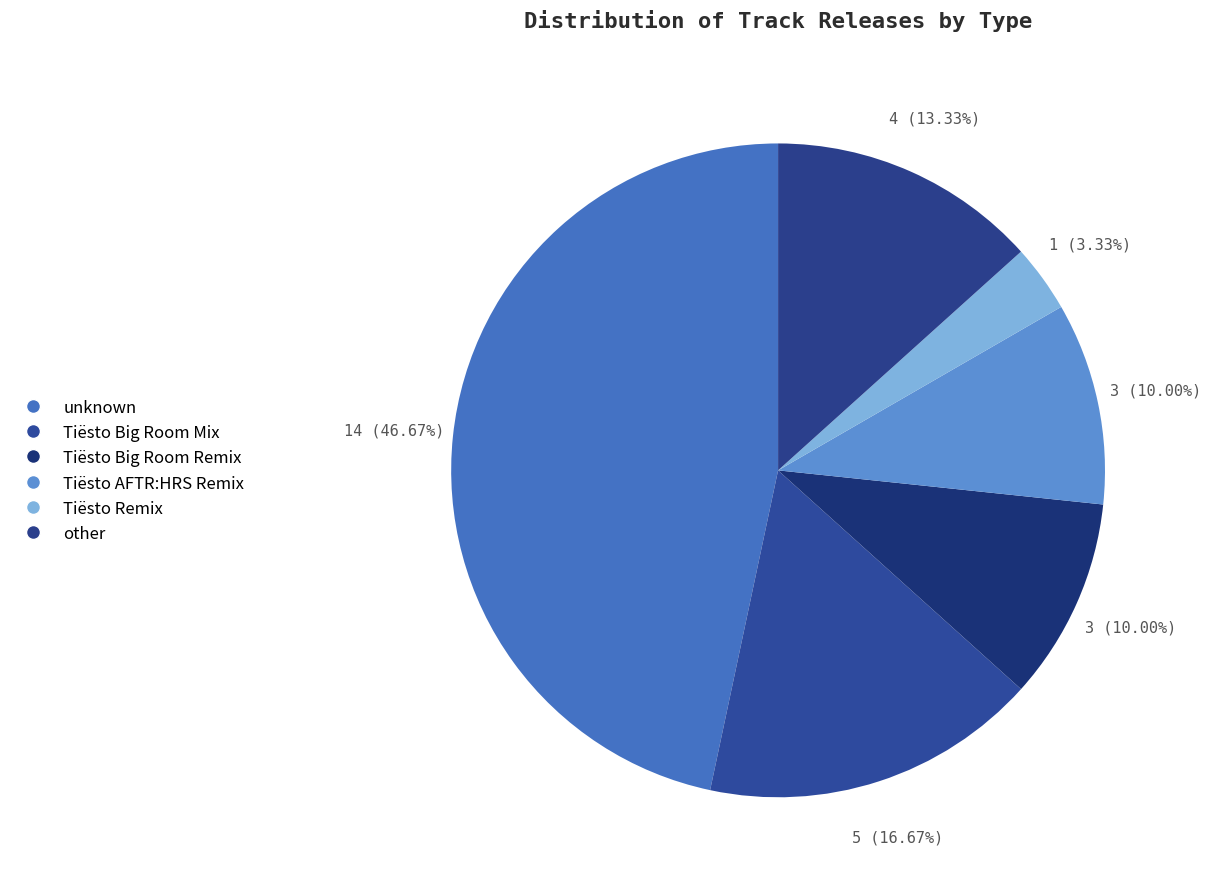

Combined, do other and Tiësto Big Room Remix account for over 50%?

No